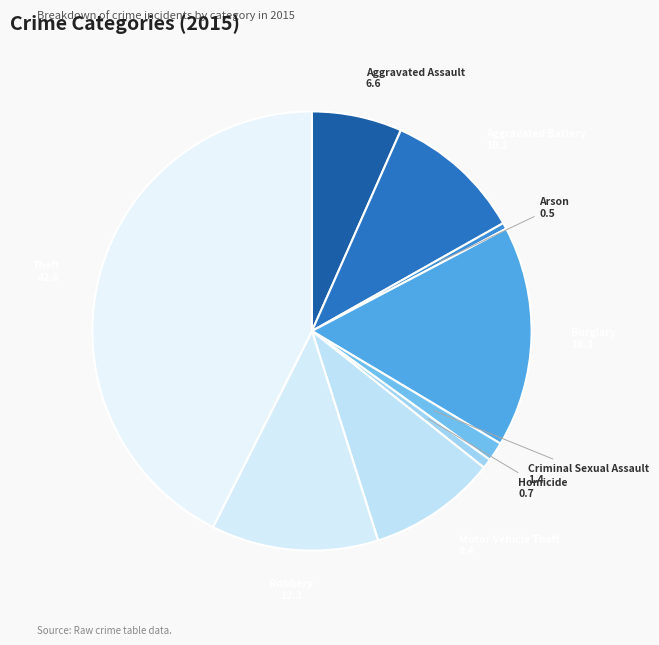

How many slices are in this pie chart?

9